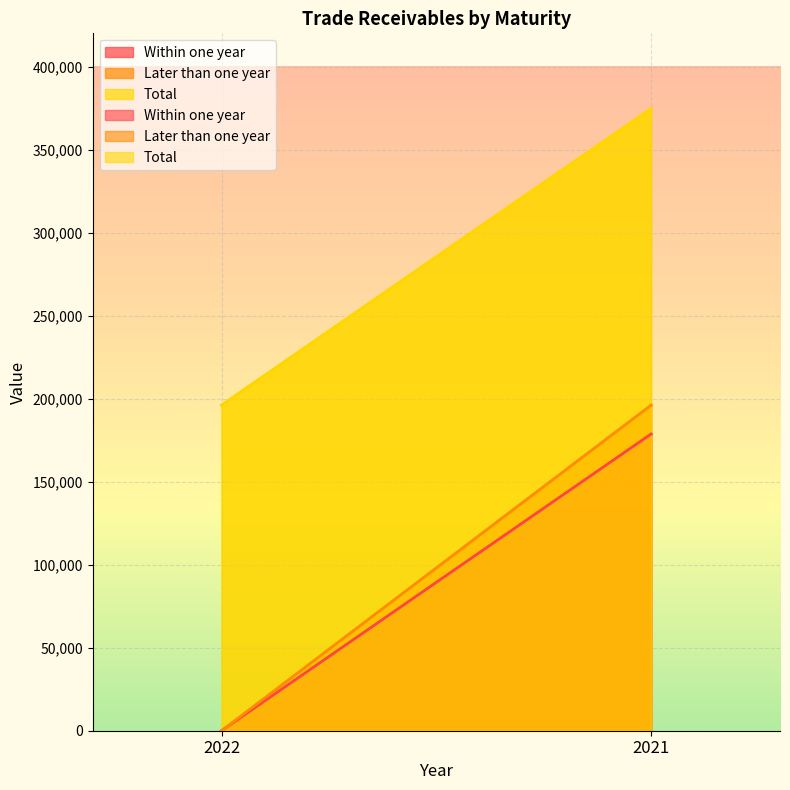

Reading left to right, what are all the values shown in this chart?

Within one year: 2022=0	2021=178689
Later than one year: 2022=0	2021=196039
Total: 2022=196039	2021=374728